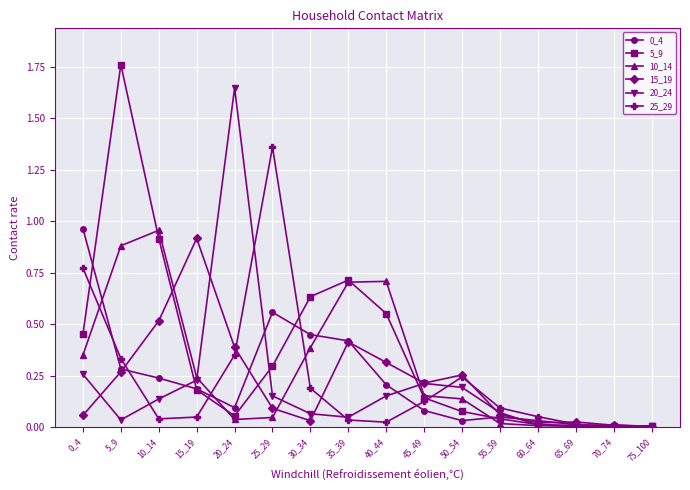

True or false: 20_24 has a value of 0.0 at 70_74.

True